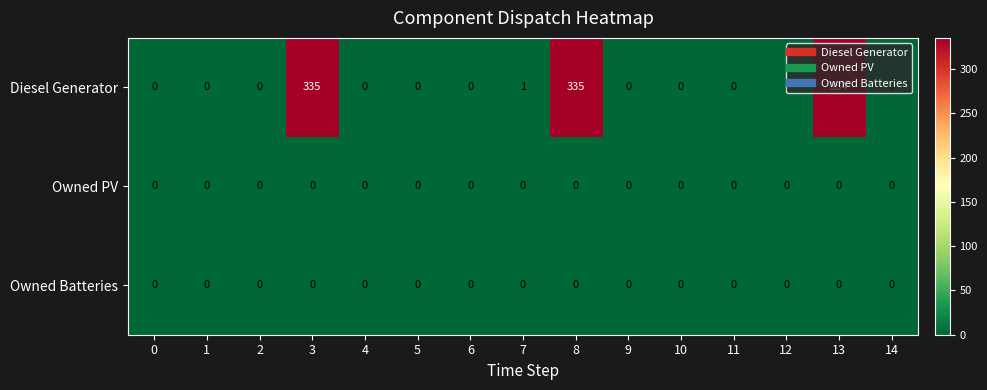

Is it true that Owned PV equals 0 at 12?

True